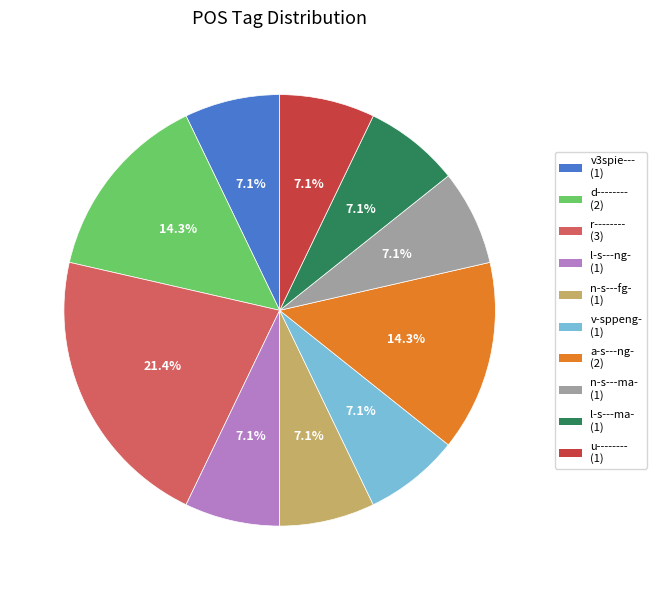

Approximately how many times larger is the value at n-s---ma- compared to l-s---ma-?

1.0